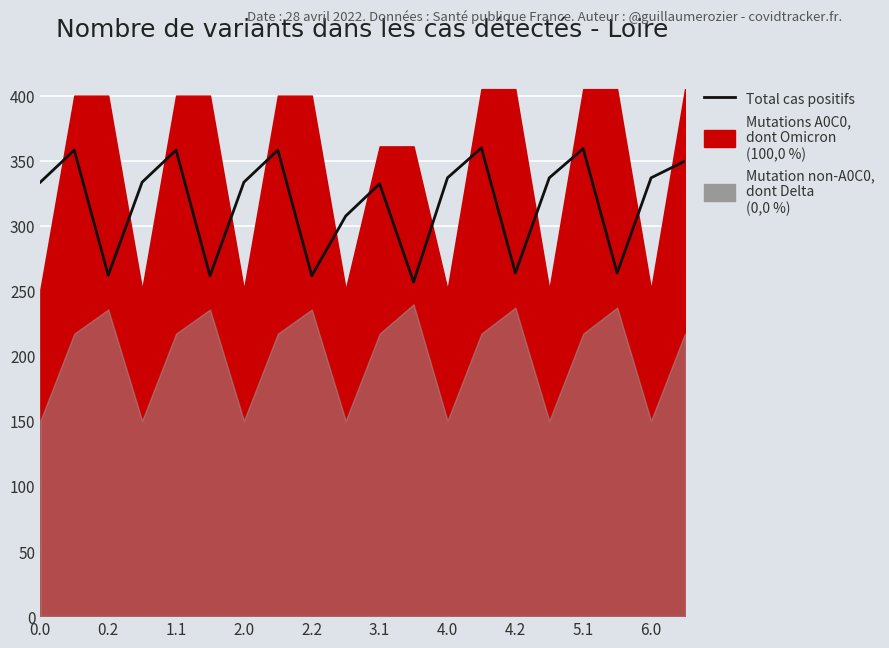

What is the value of the 3rd point from the left?

262.0